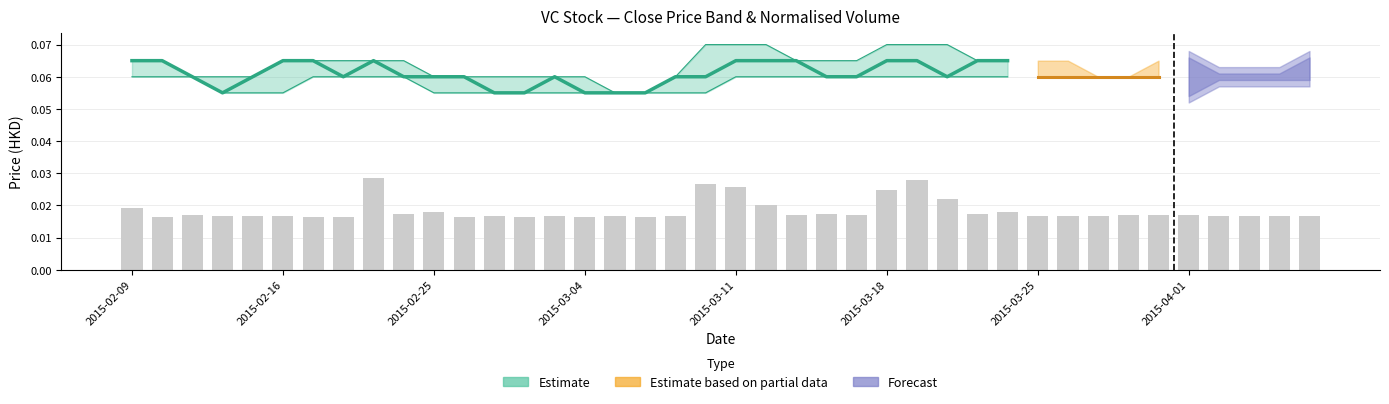

The chart shows a value of 0.0 at 31. True or false?

False